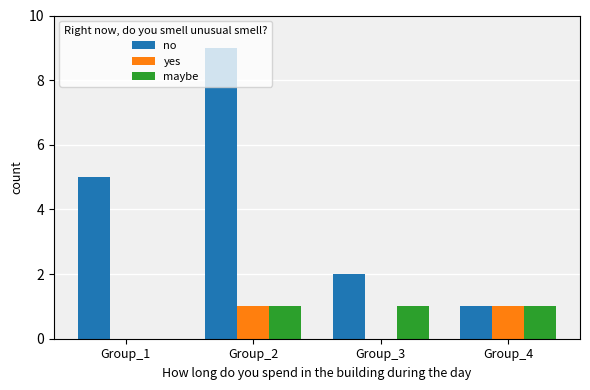

Where is no nearest to the value 5?

Group_1